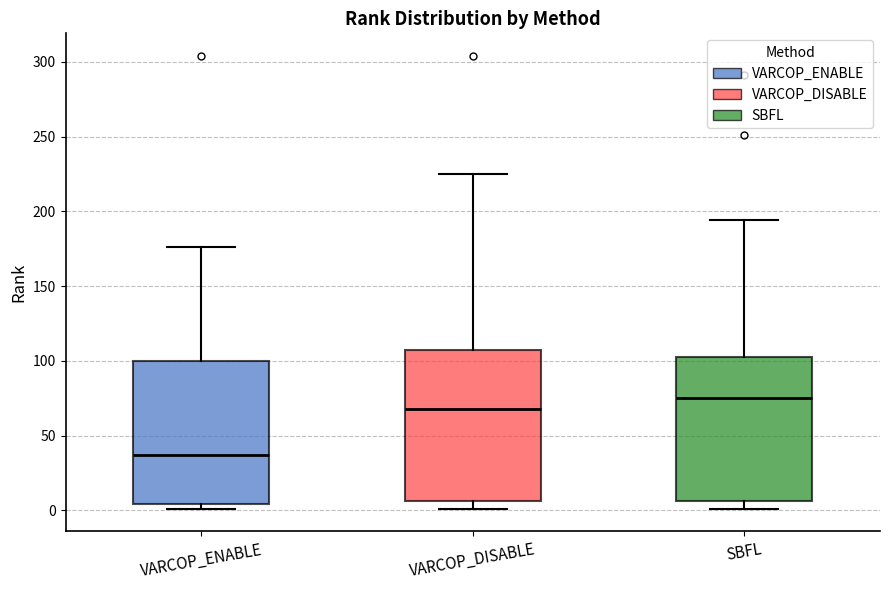

Where does the median line of the box for VARCOP_DISABLE sit on the y-axis? The values are not printed on the chart, so give them approximately, as read against the axis.

70